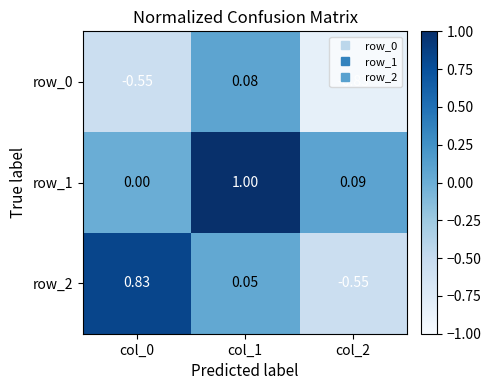

Rank the series at col_1 from highest to lowest value.

row_1, row_0, row_2